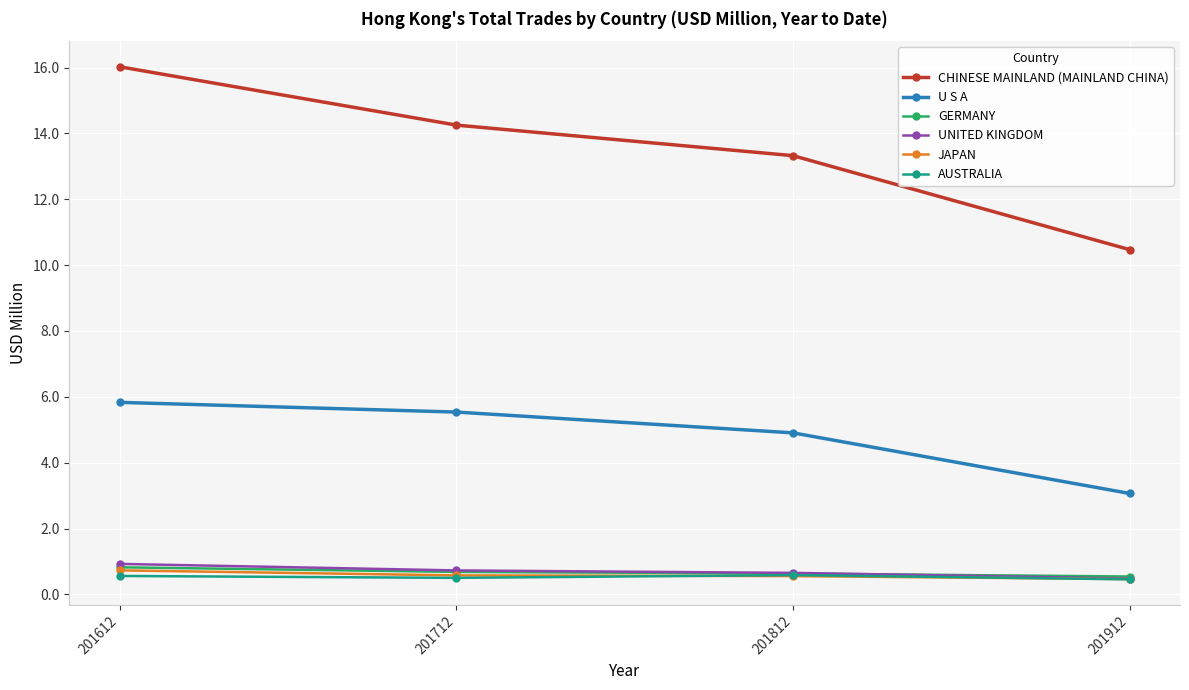

True or false: CHINESE MAINLAND (MAINLAND CHINA) and UNITED KINGDOM intersect in this chart.

False